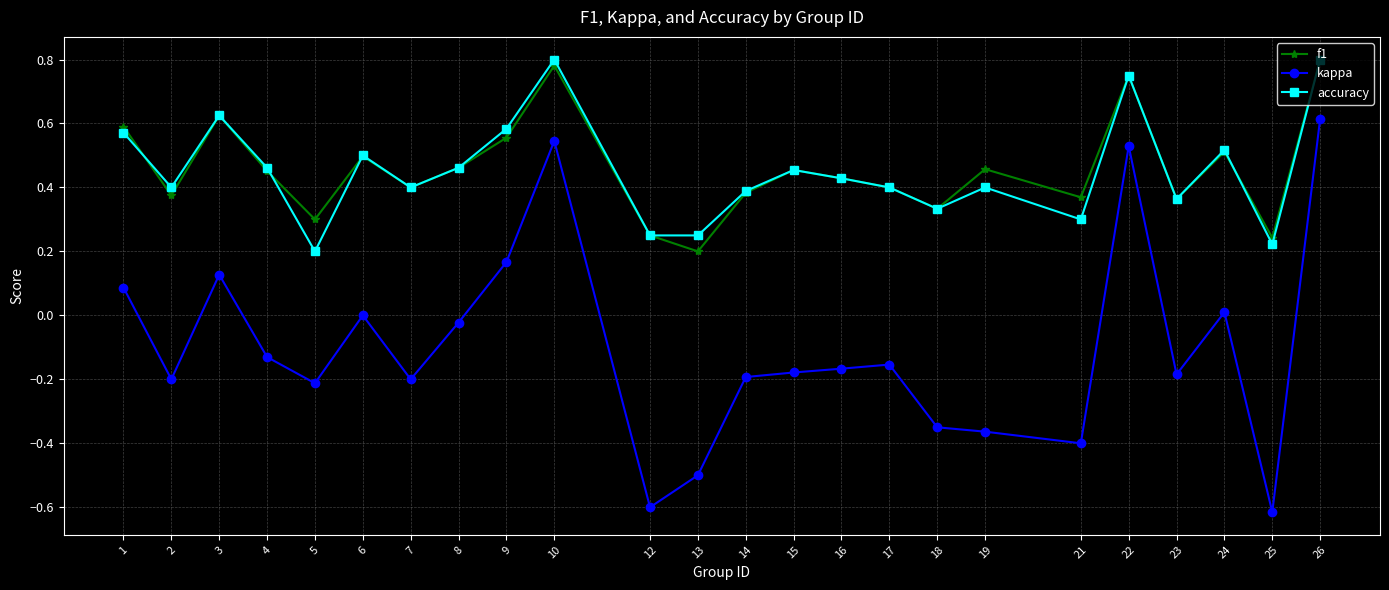

Is the value of f1 at 26 greater than the value of kappa at 12?

Yes